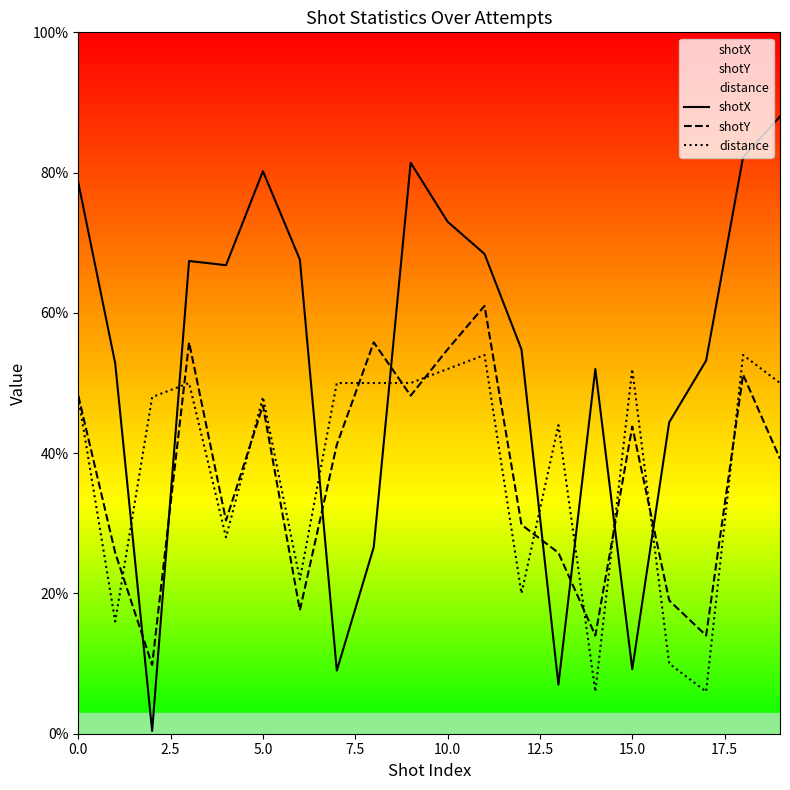

Which series has the largest range (max minus min)?

shotX